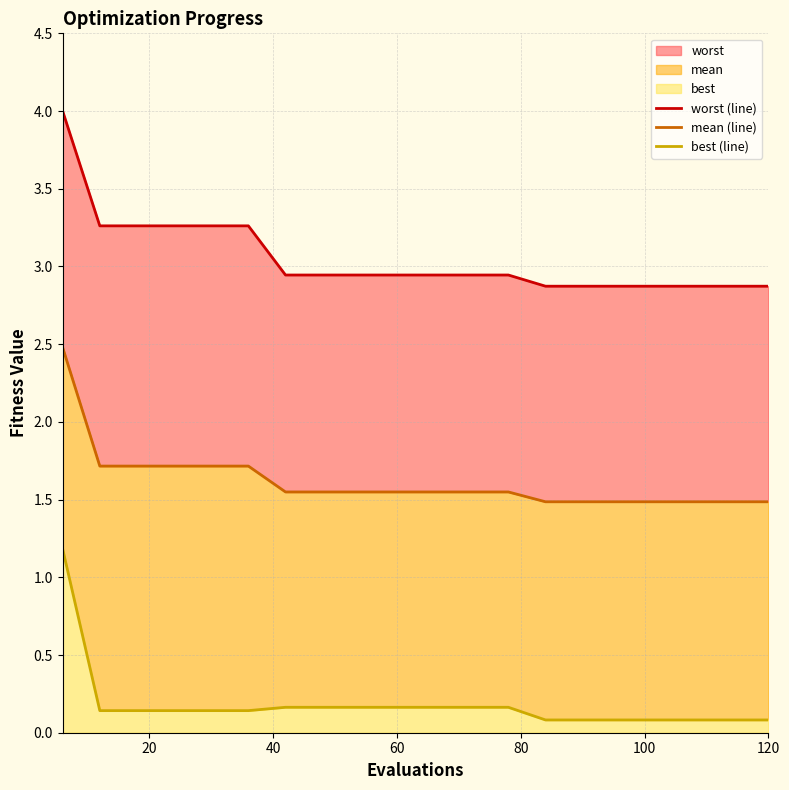

What is the maximum value for mean (line)?

2.5